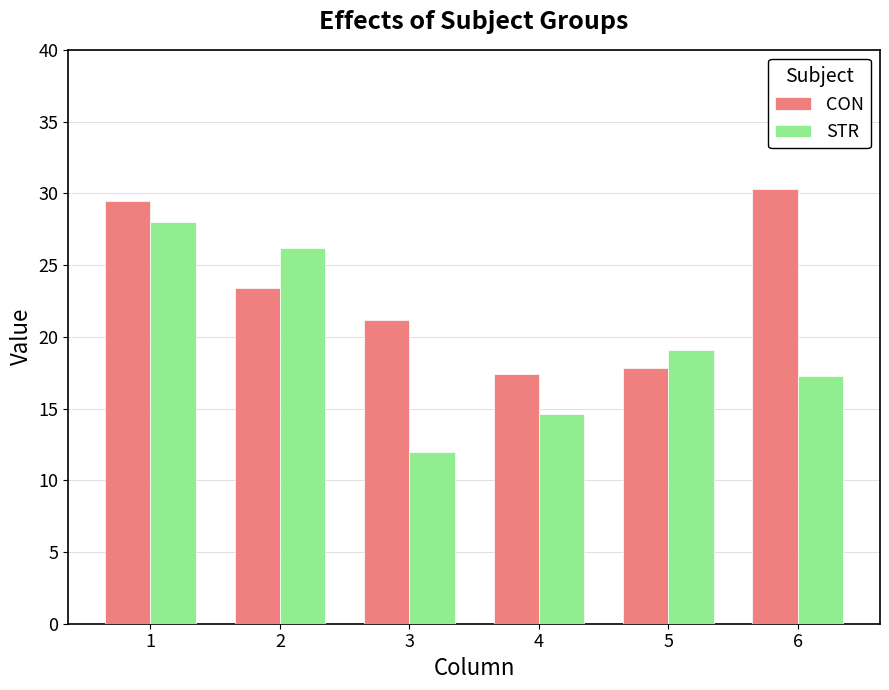

At how many categories does at least one series exceed 14?

6